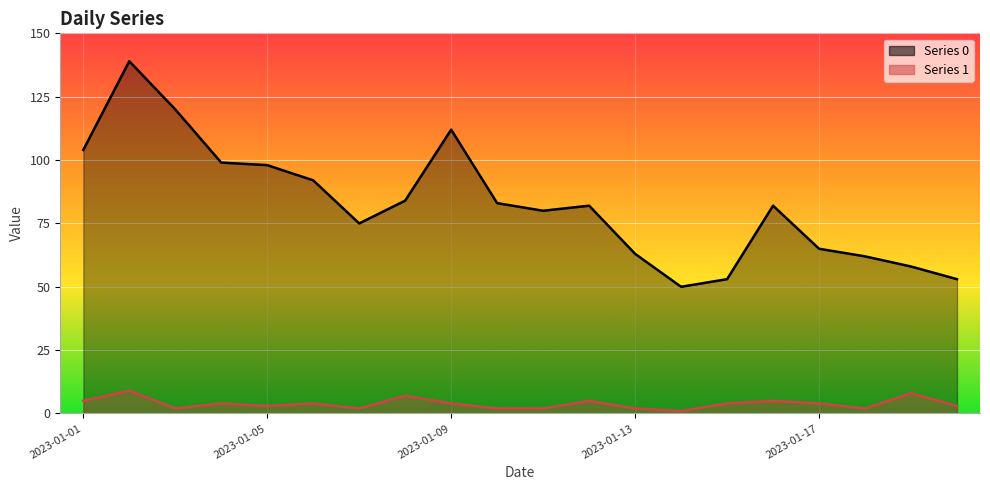

True or false: Series 0 line and Series 1 line cross at least once.

False